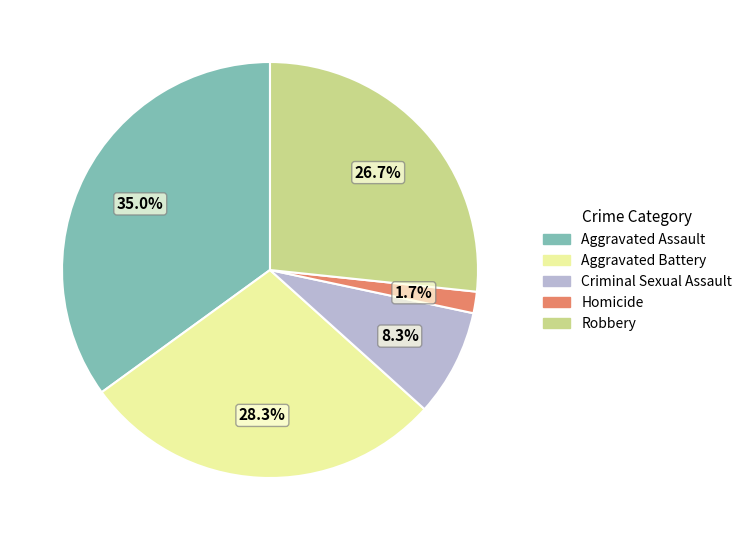

What portion of the pie excludes Robbery?

73.3%